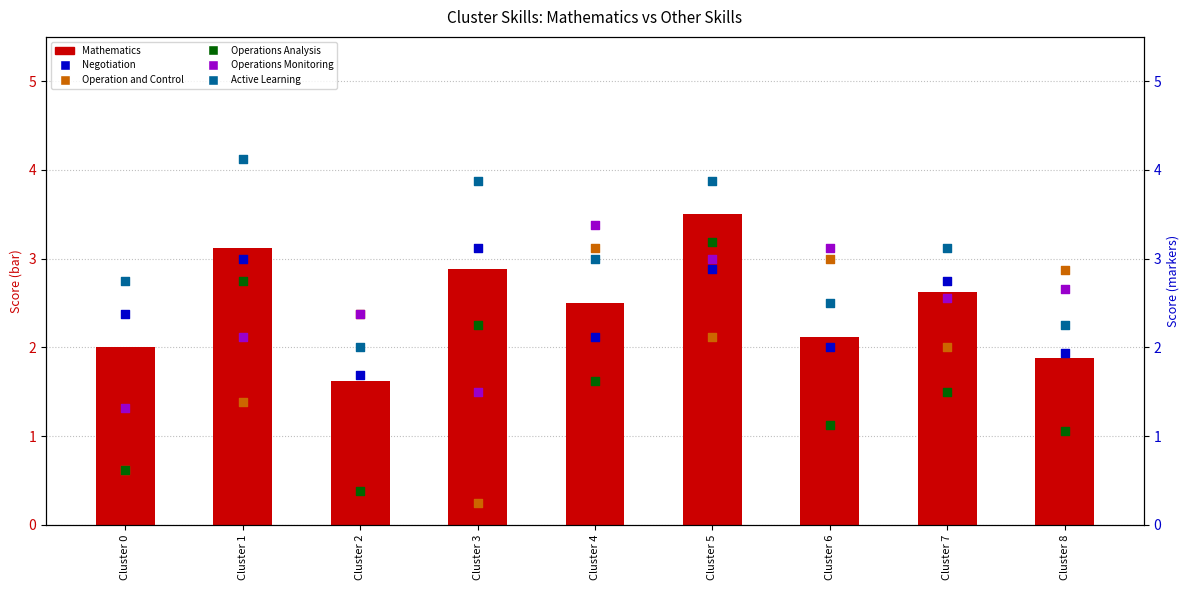

Is the value of Mathematics at Cluster 0 greater than the value of Operation and Control at Cluster 6?

No